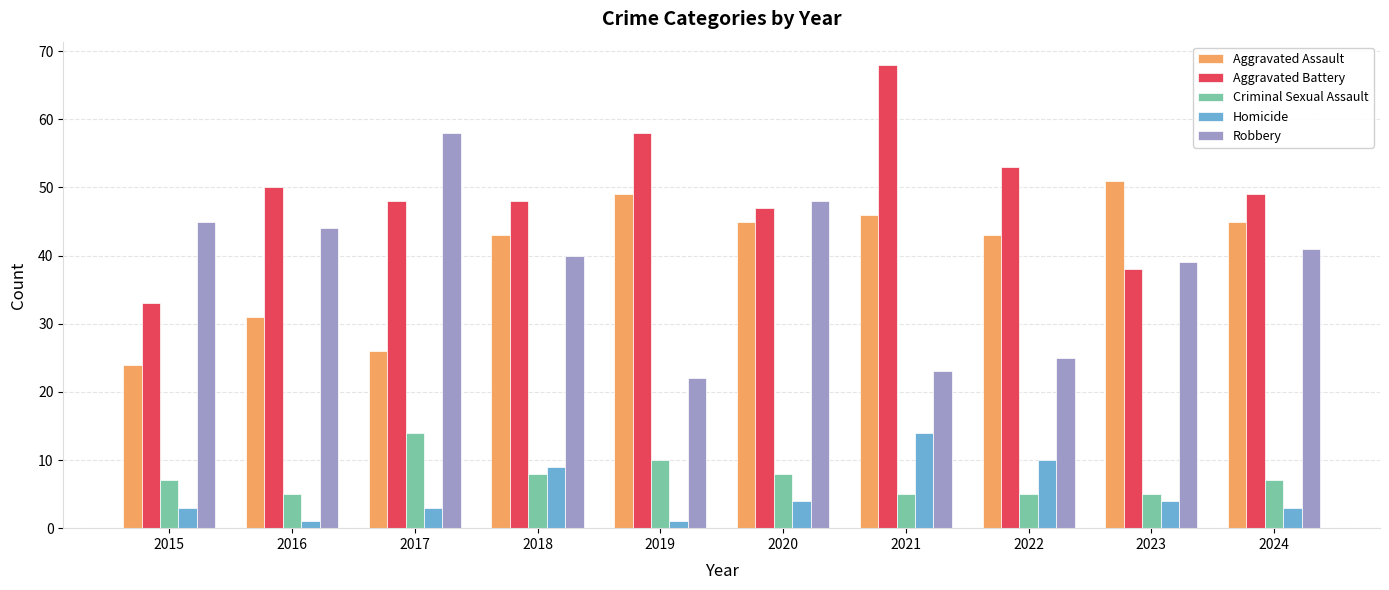

At which category is the sum across all series the highest?

2021